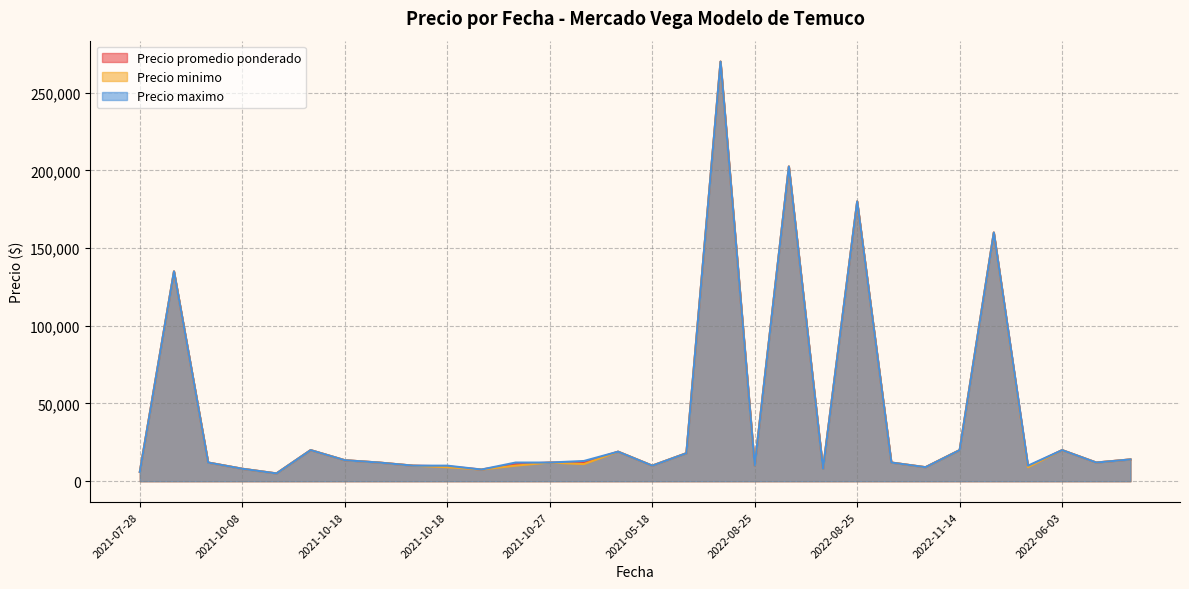

True or false: Precio promedio ponderado has a value of 8000 at 2022-08-25.

True